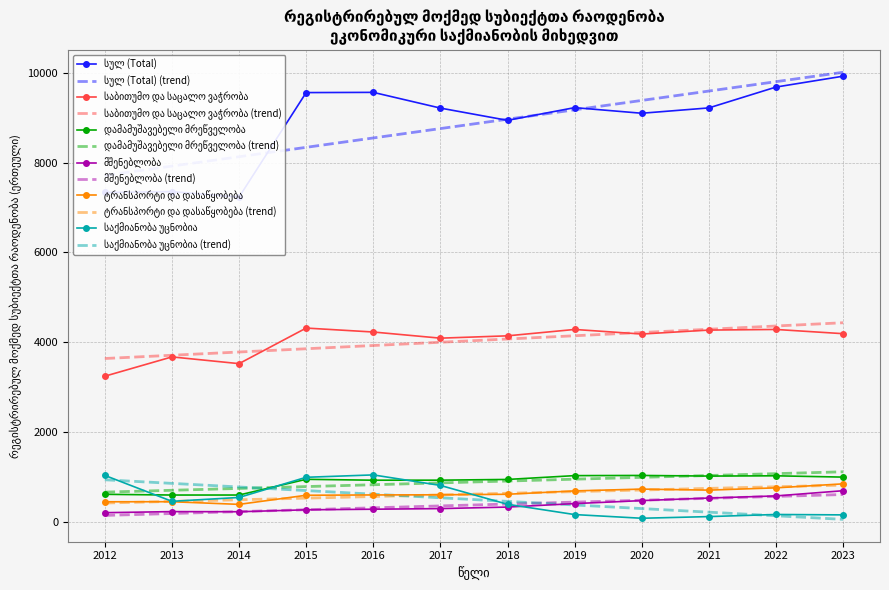

The მშენებლობა series shows 269 at 2015. True or false?

True